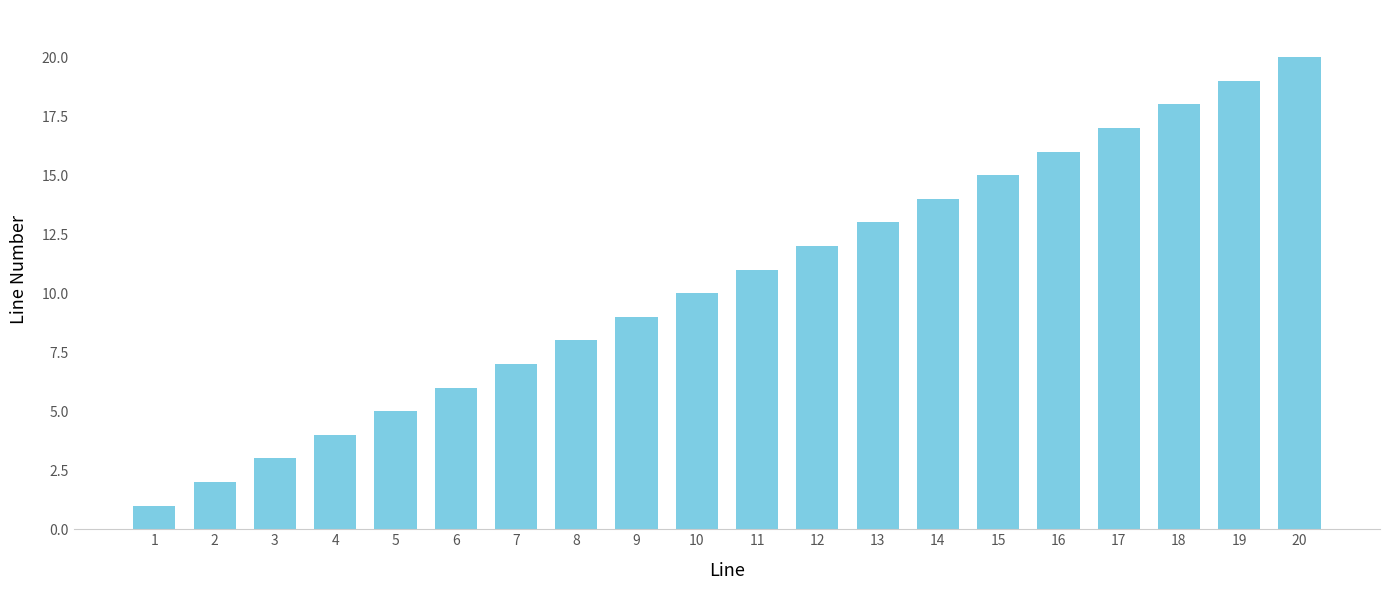

What is the change in value from 14 to 17?

+3